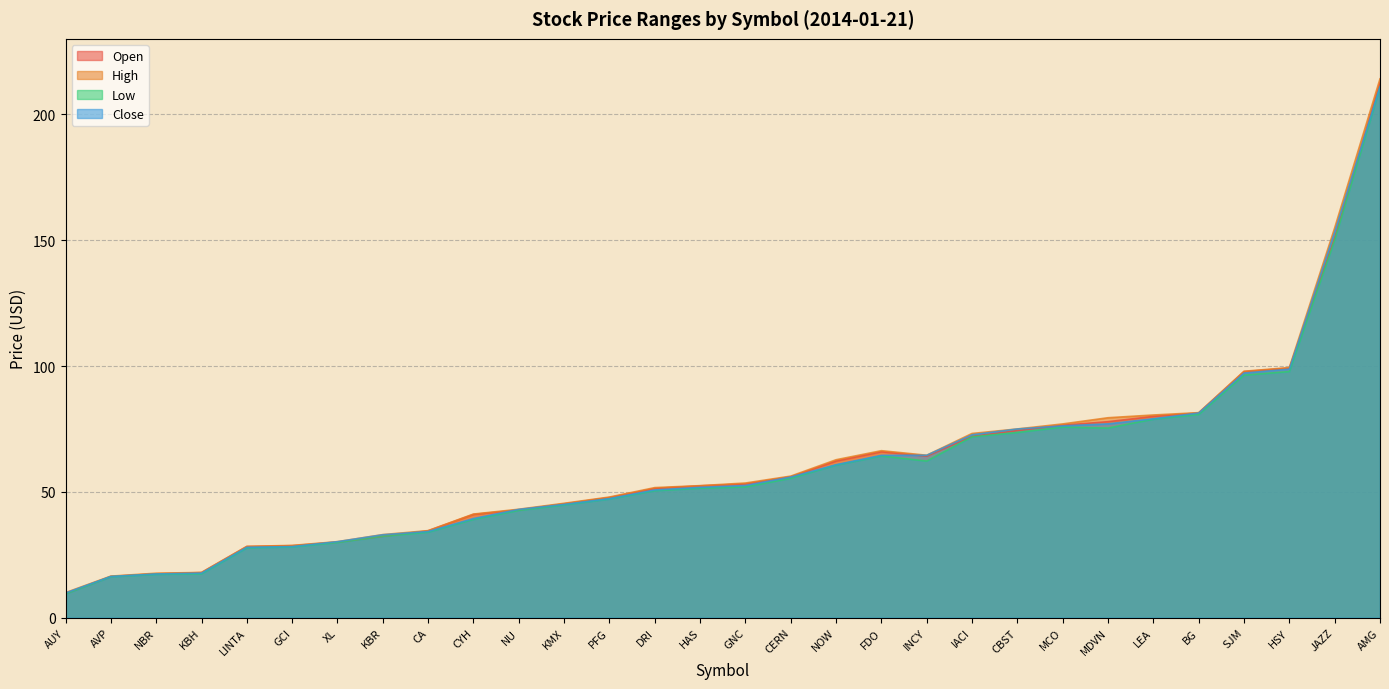

Which category has the highest value across all series?

AMG